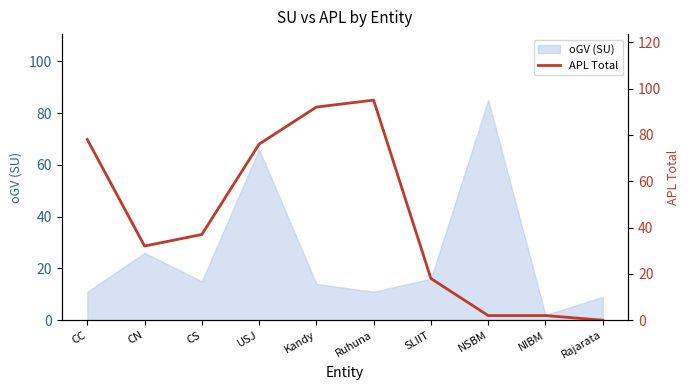

Count the number of values greater than 37.

4